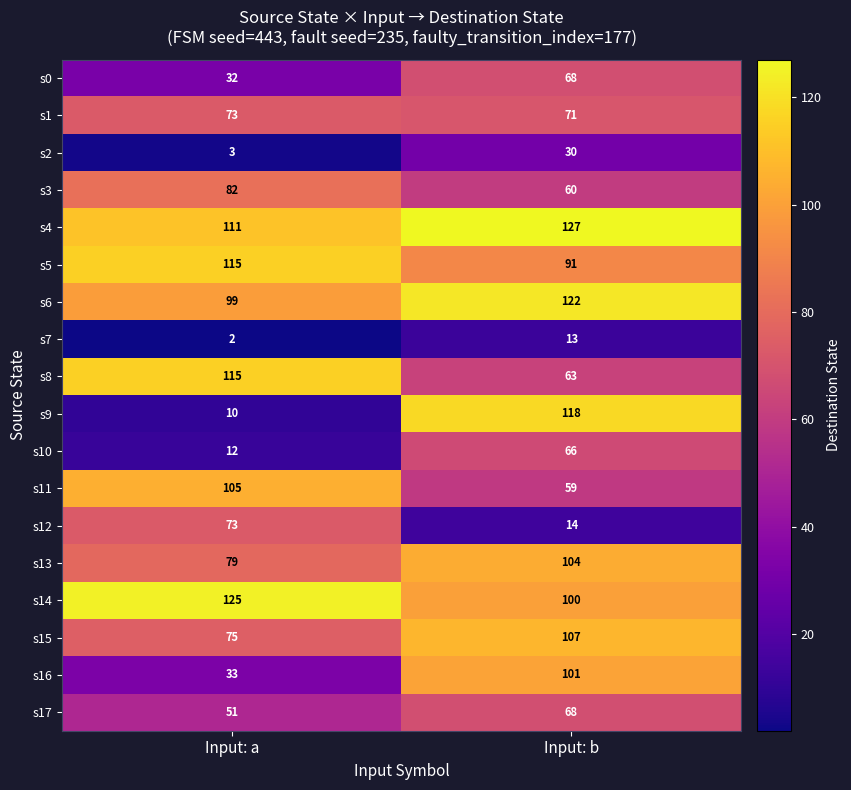

Count the number of data series in this chart.

18